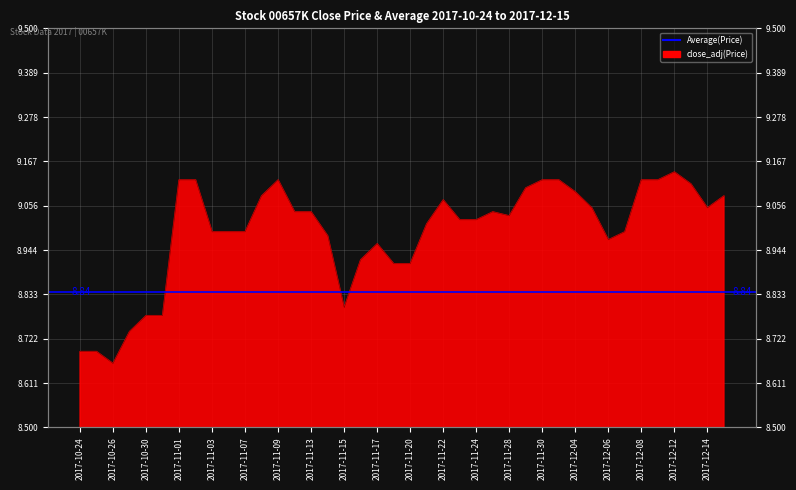

What is the difference between the maximum and minimum values?

0.5